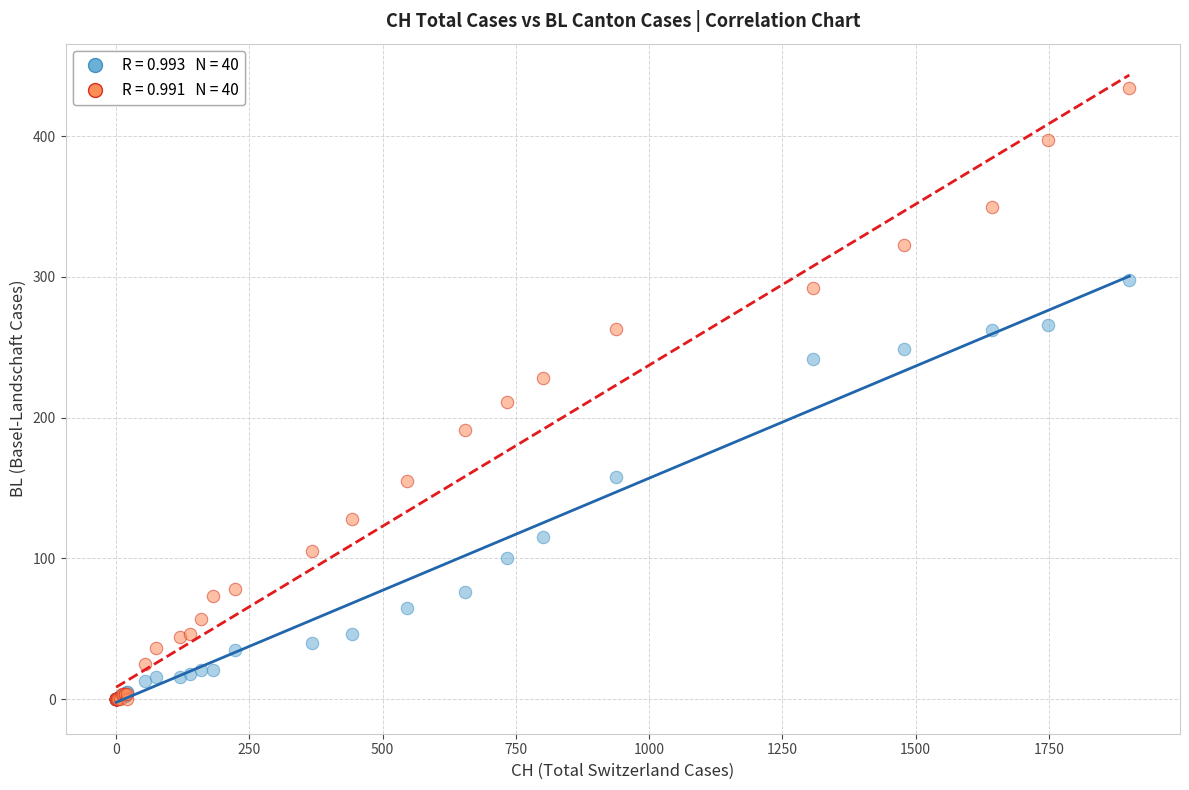

Across all series, what Y value is closest to 217?

211